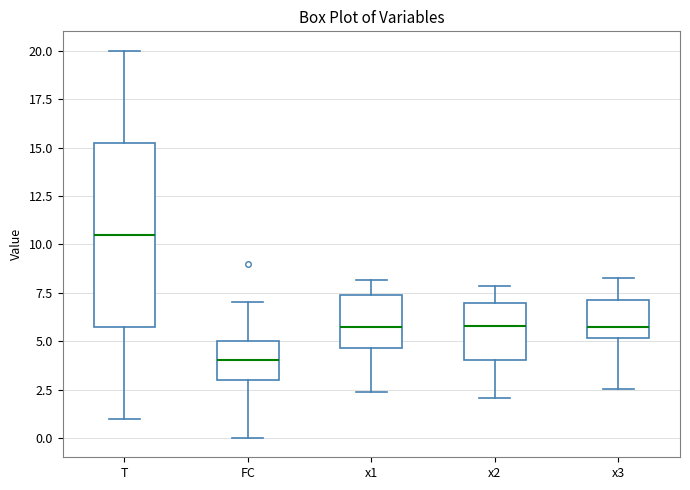

Which box has the highest median line?

T